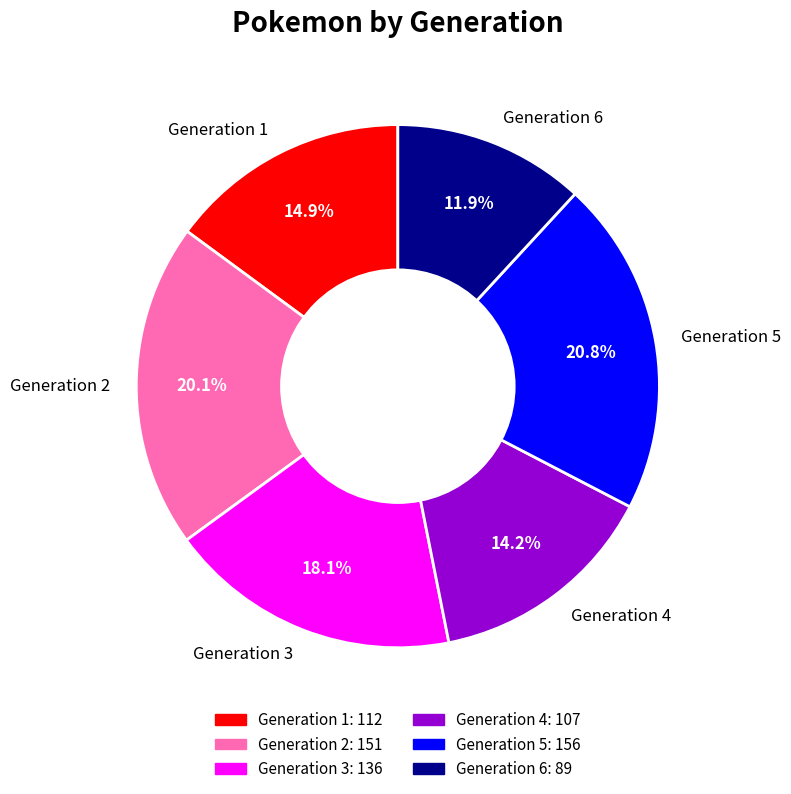

How many segments does this pie chart have?

6